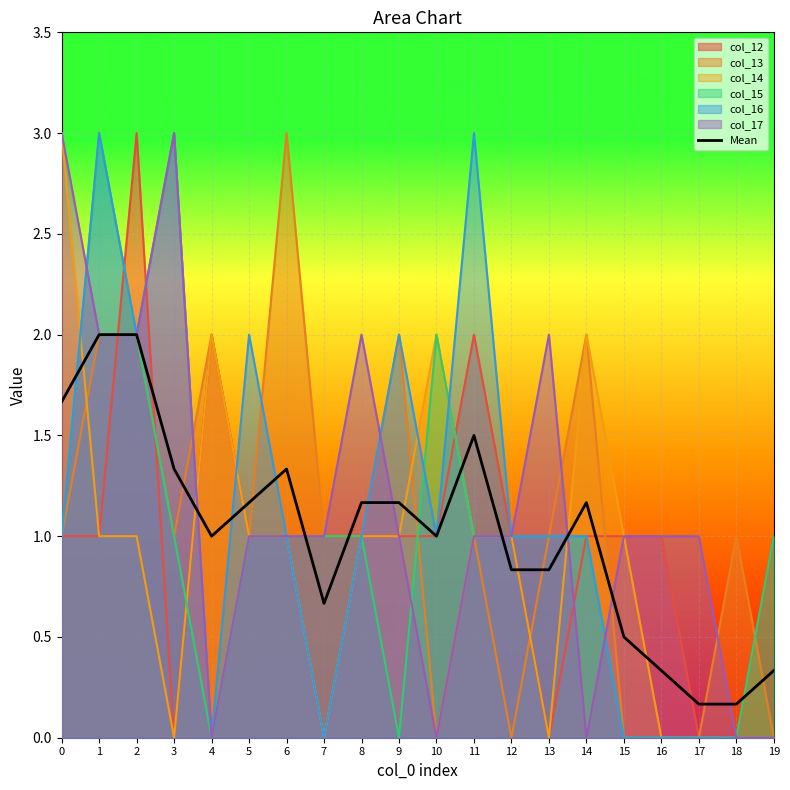

Where is the first local maximum?

6